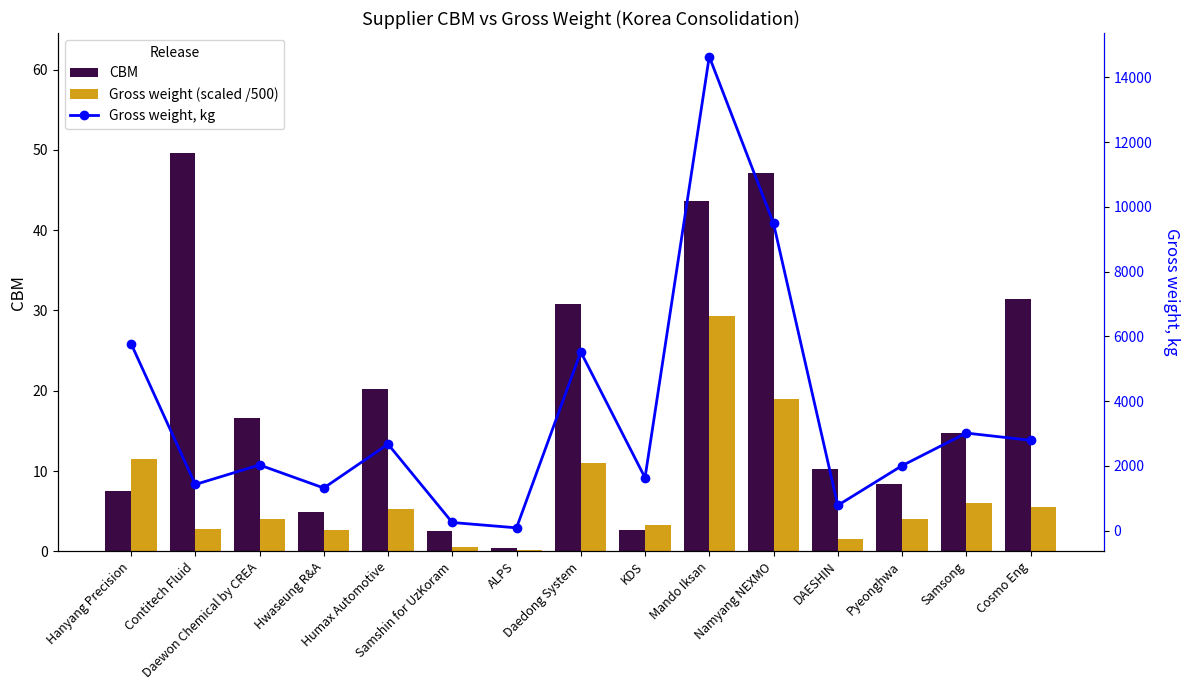

Which has a higher value, Namyang NEXMO or Contitech Fluid?

Contitech Fluid